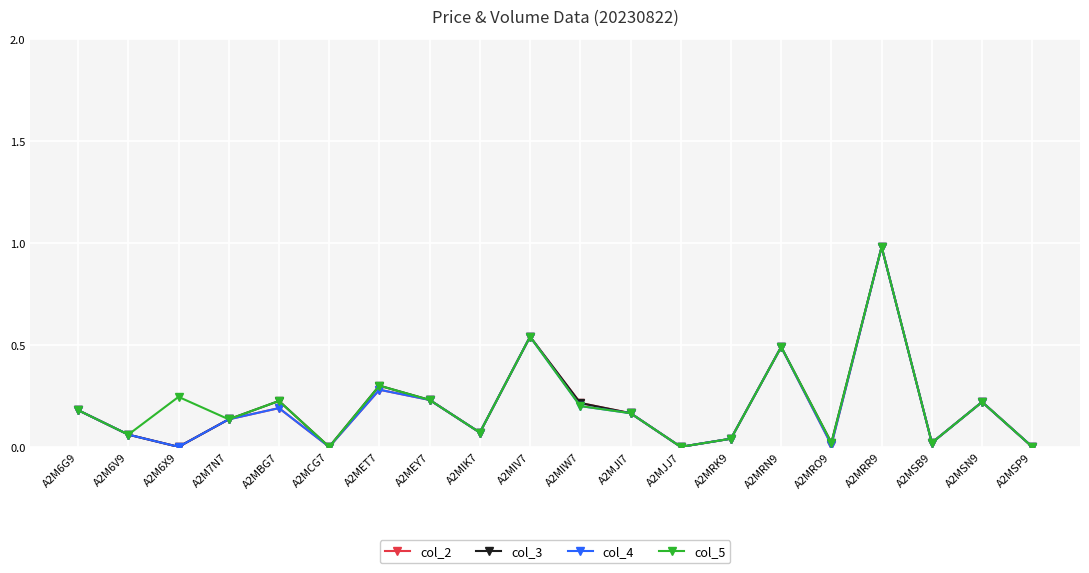

At which category is the sum across all series the highest?

A2MRR9